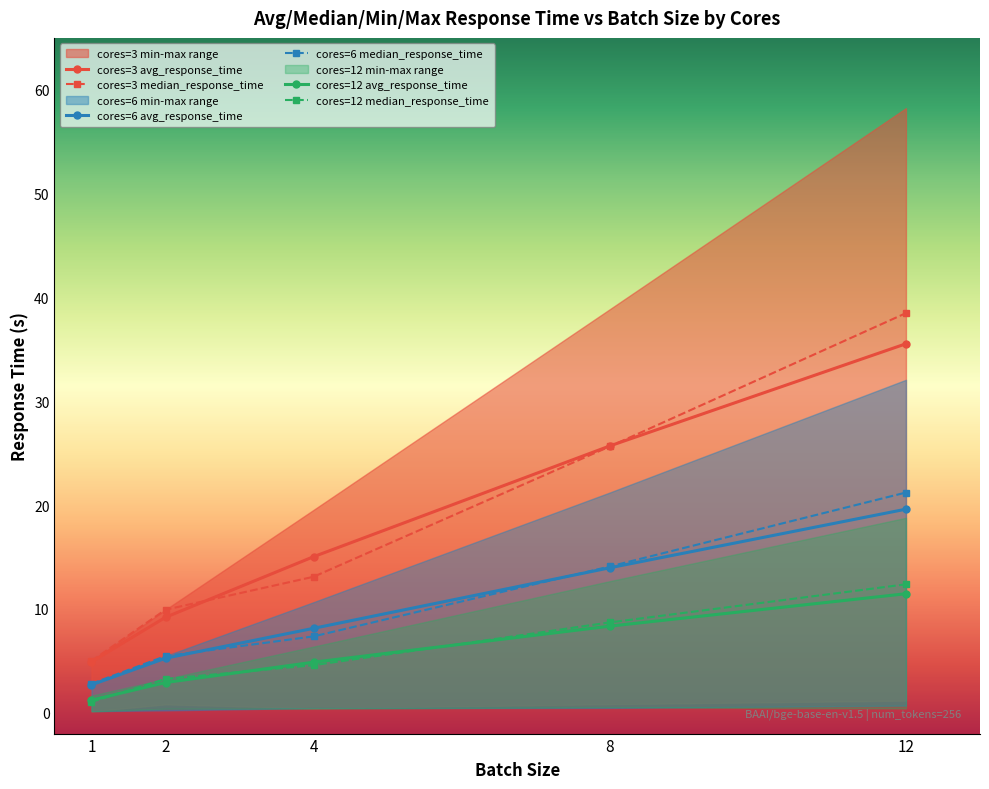

True or false: cores=12 avg_response_time and cores=6 avg_response_time cross at least once.

False